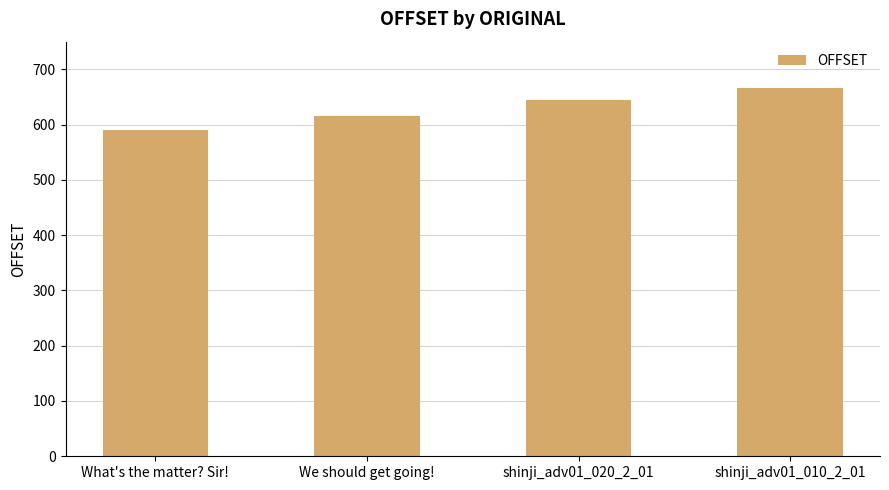

Rank the categories by value from lowest to highest.

What's the matter? Sir!, We should get going!, shinji_adv01_020_2_01, shinji_adv01_010_2_01